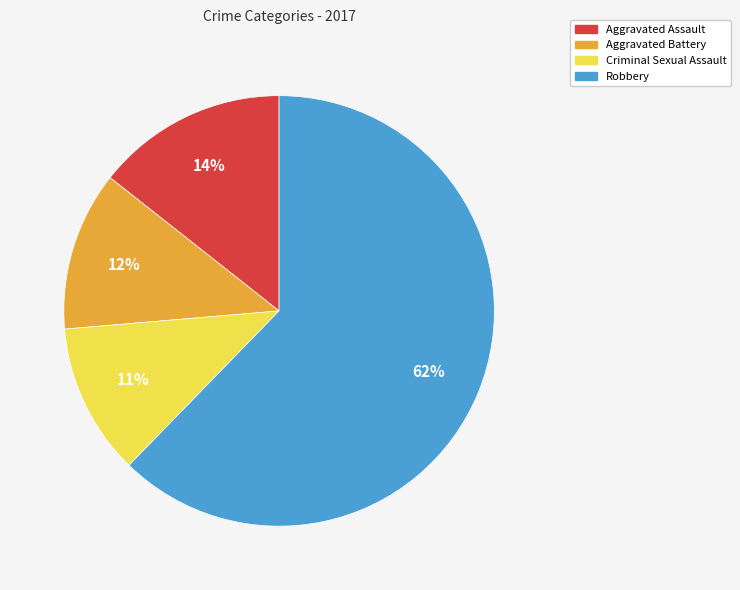

The Robbery slice represents 72% of the pie. True or false?

False